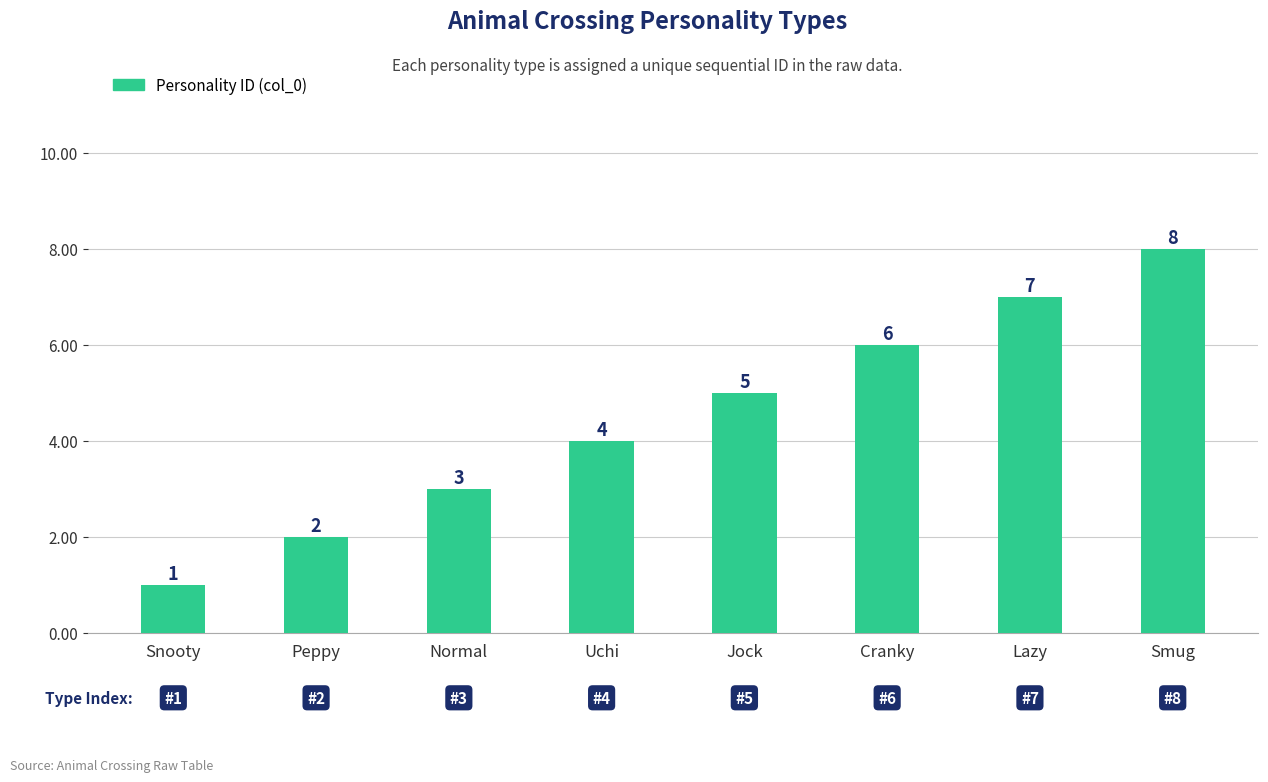

List the labels in order of value, largest first.

Smug, Lazy, Cranky, Jock, Uchi, Normal, Peppy, Snooty